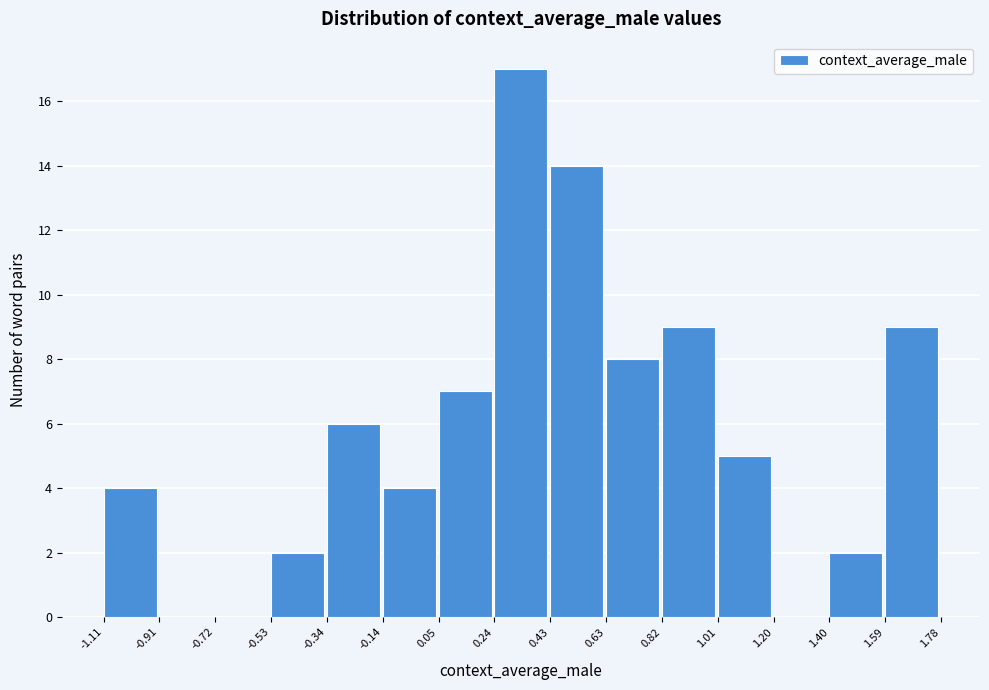

Reading left to right, list every bar in this chart as the range it spans on the x-axis followed by its height. The values are not printed on the chart, so give them approximately, as read against the axis.

-1.11 to -0.91: 4
-0.91 to -0.72: 0
-0.72 to -0.53: 0
-0.53 to -0.34: 2
-0.34 to -0.14: 6
-0.14 to 0.05: 4
0.05 to 0.24: 7
0.24 to 0.43: 17
0.43 to 0.63: 14
0.63 to 0.82: 8
0.82 to 1.01: 9
1.01 to 1.20: 5
1.20 to 1.40: 0
1.40 to 1.59: 2
1.59 to 1.78: 9